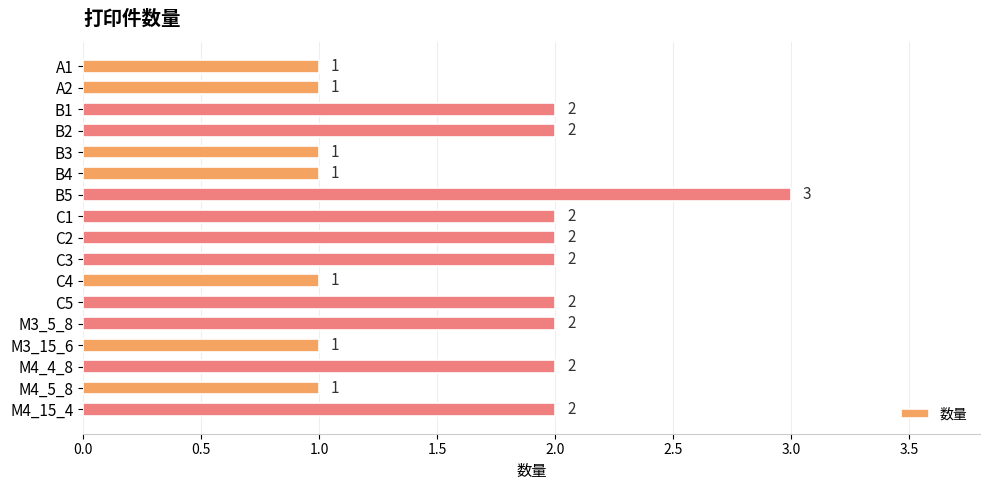

The value at B5 is 3. True or false?

True